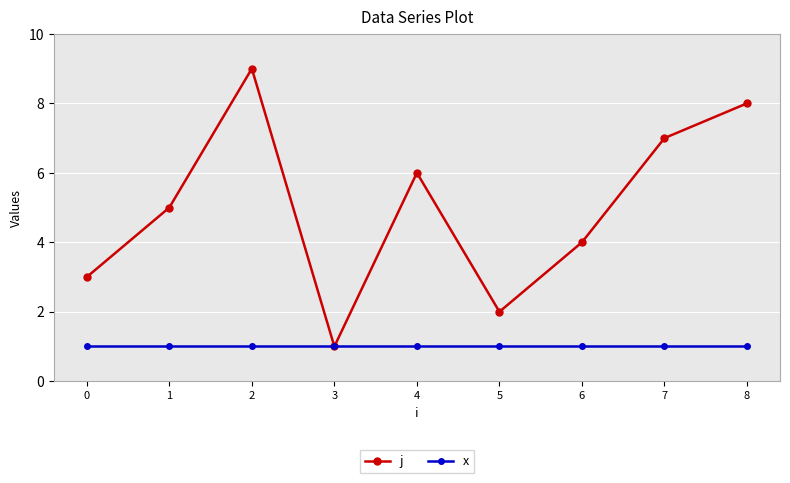

At which label does j reach its minimum?

3